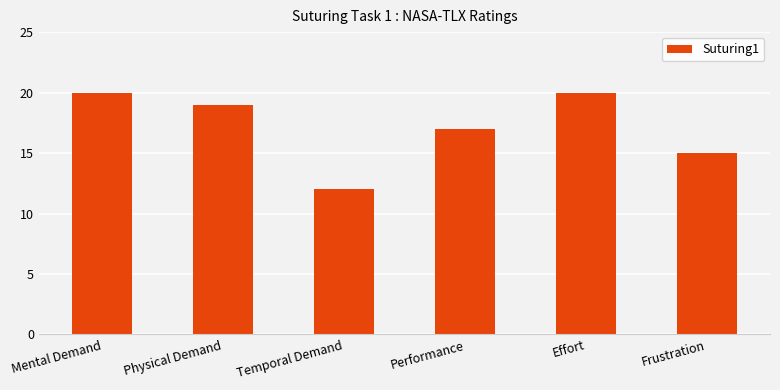

How many values are between 15 and 20?

5